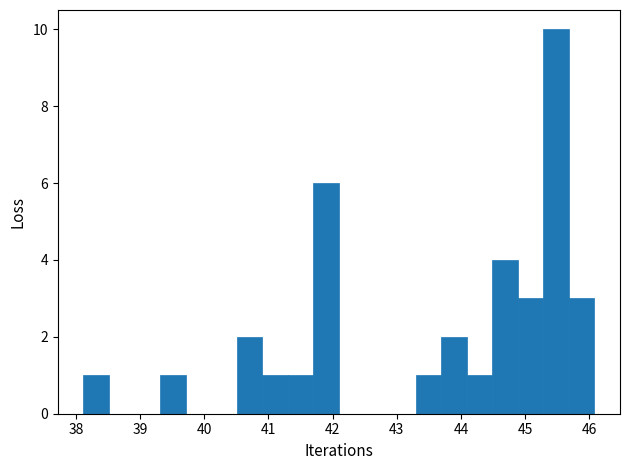

Read against the x-axis, roughly where is the centre of the tallest bar?

45.5